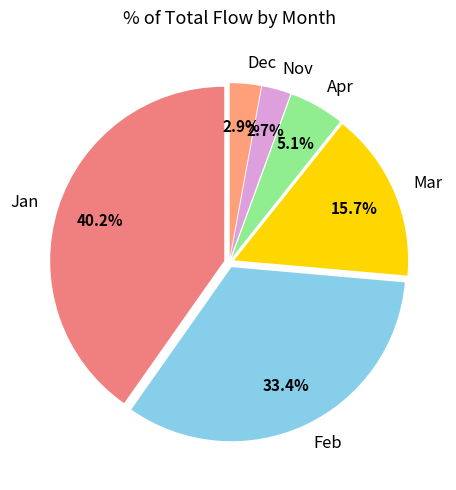

To the nearest percent, what is the difference between the Feb and Mar slice percentages?

18%